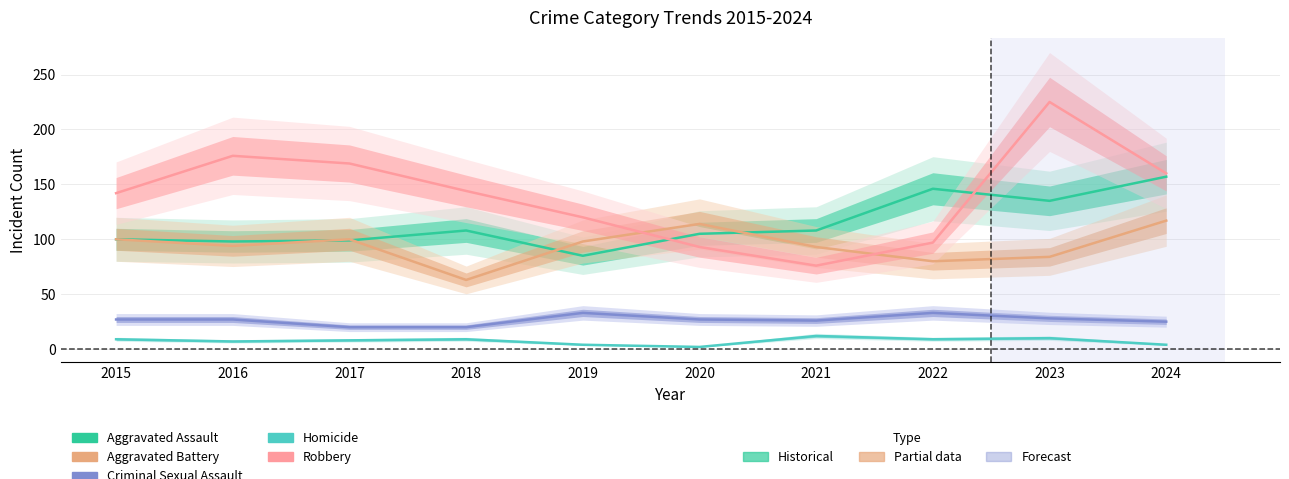

Which has a higher value, 2015 or 2018?

2018